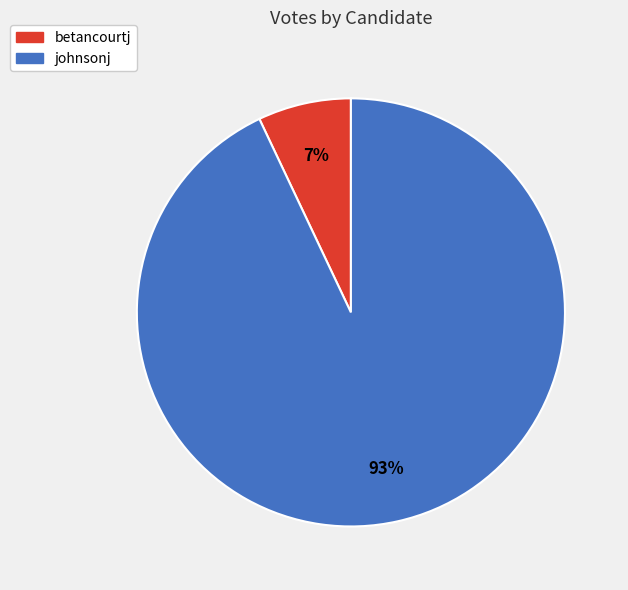

Is the sum of betancourtj and johnsonj greater than half?

Yes